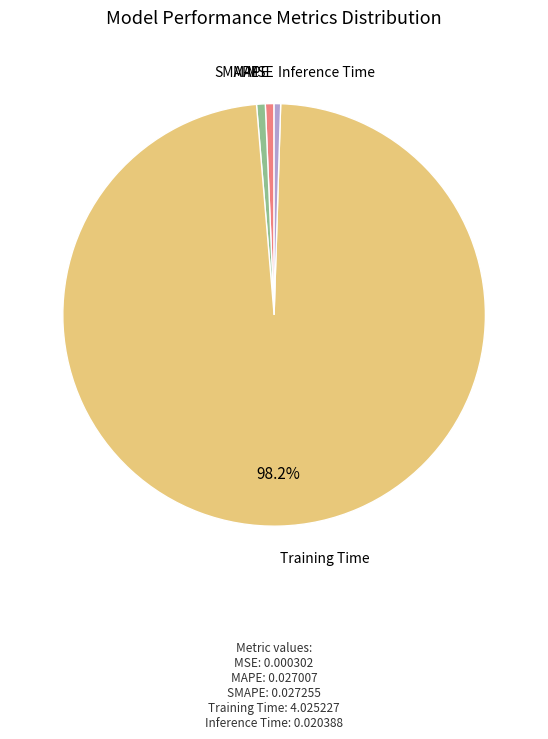

Is it true that Inference Time is 0% of the pie?

True